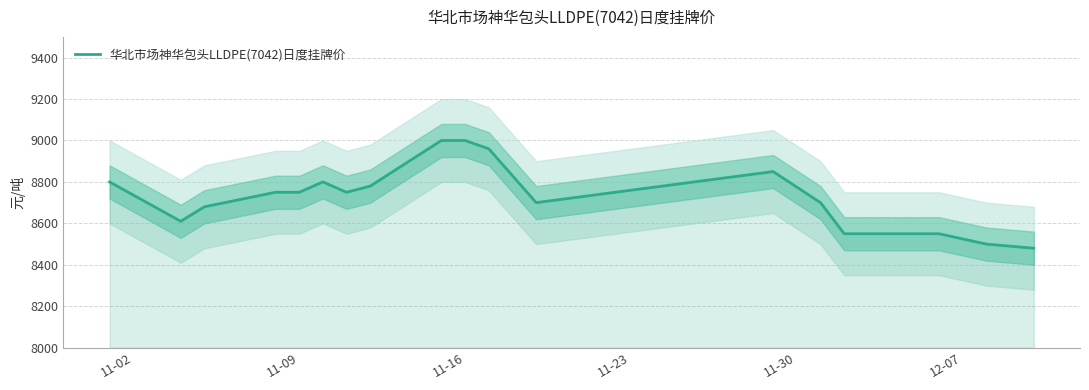

How many data points does each series have?

18